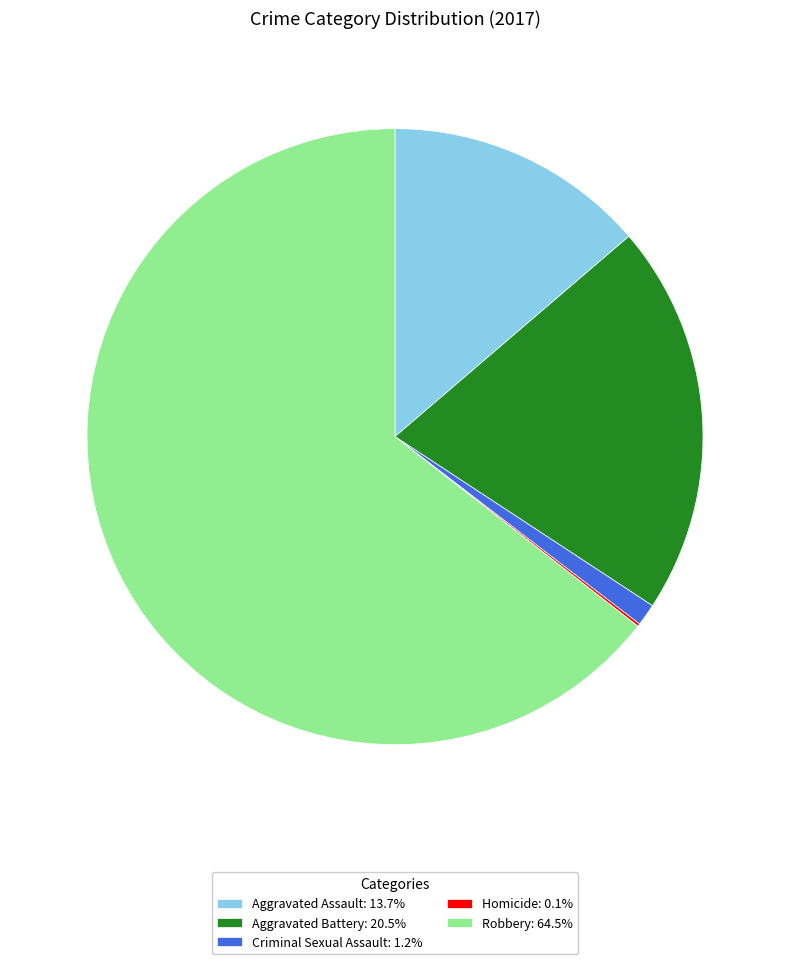

Is there a majority slice in this chart?

Yes